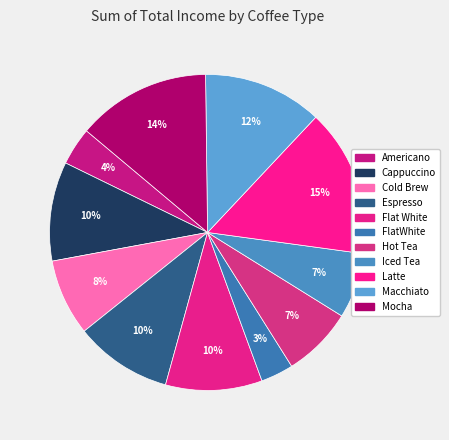

Count the number of slices in the pie.

11